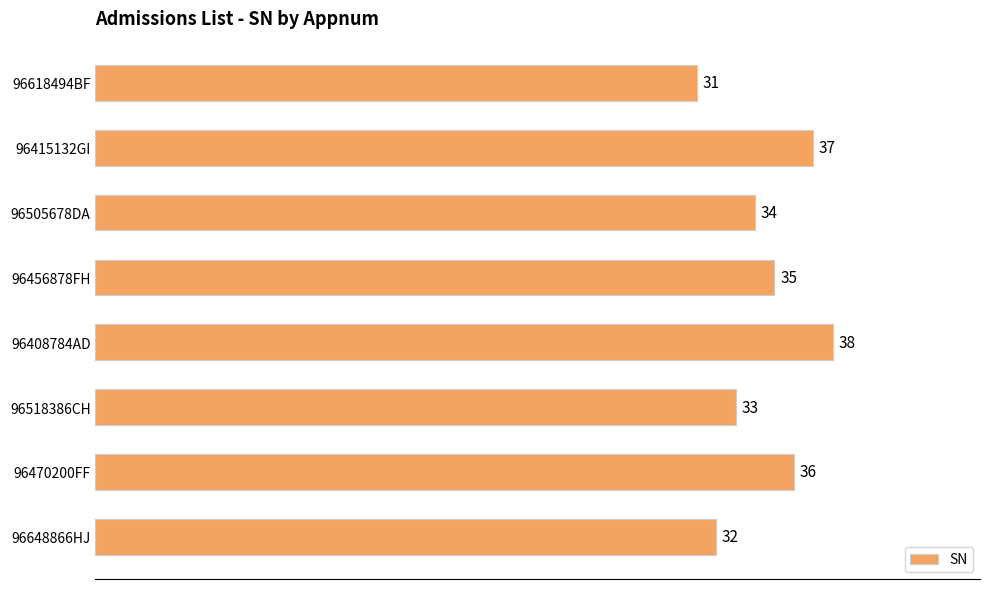

Between 96415132GI and 96518386CH, which is larger?

96415132GI